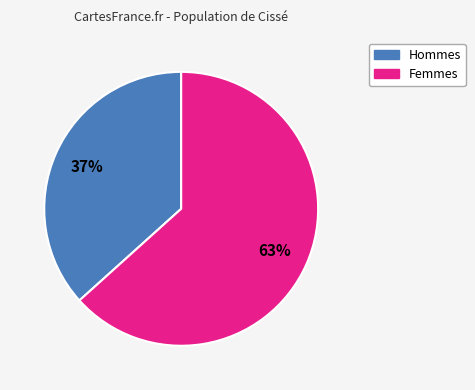

To the nearest percent, what is the average slice percentage?

50%